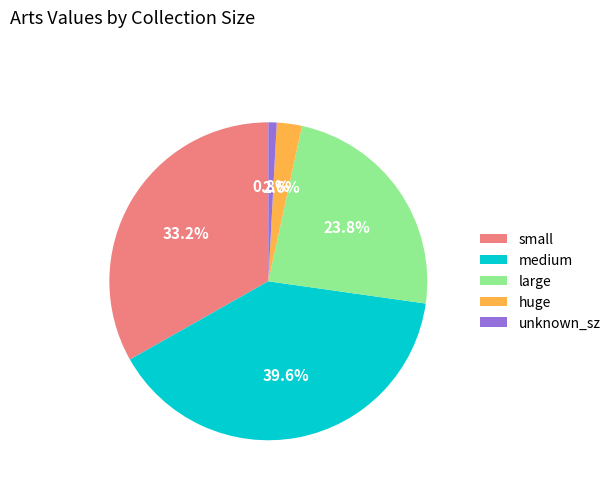

What percentage is NOT represented by small?

66.8%